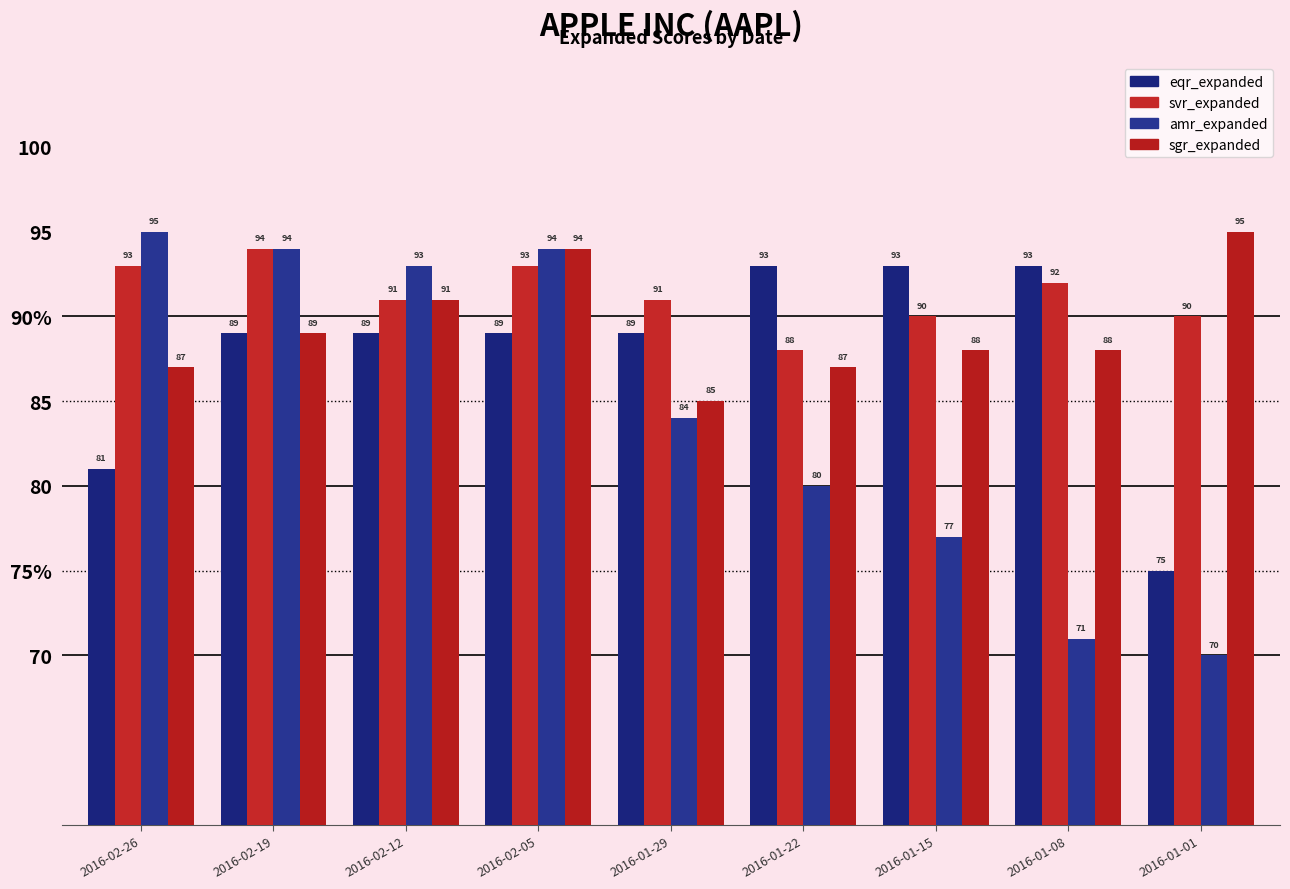

True or false: svr_expanded has a value of 21 at 2016-01-01.

False